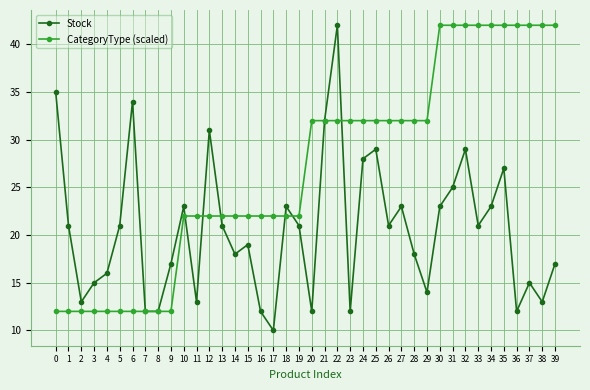

What is the highest value of the Stock series?

42